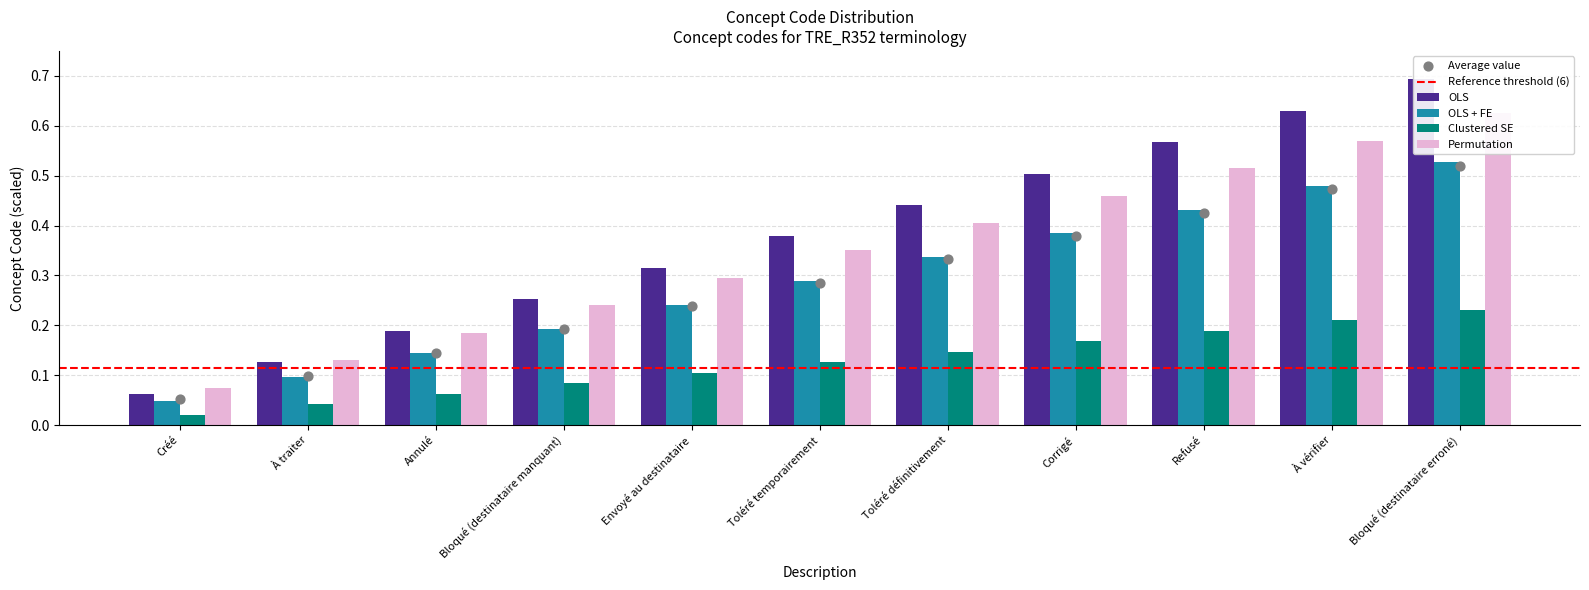

At which category is the sum across all series the highest?

Bloqué (destinataire erroné)